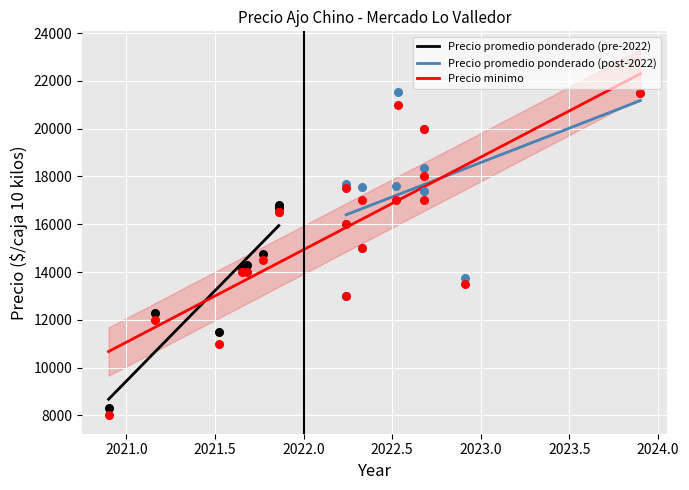

Which series contains the lowest Y value?

Precio minimo